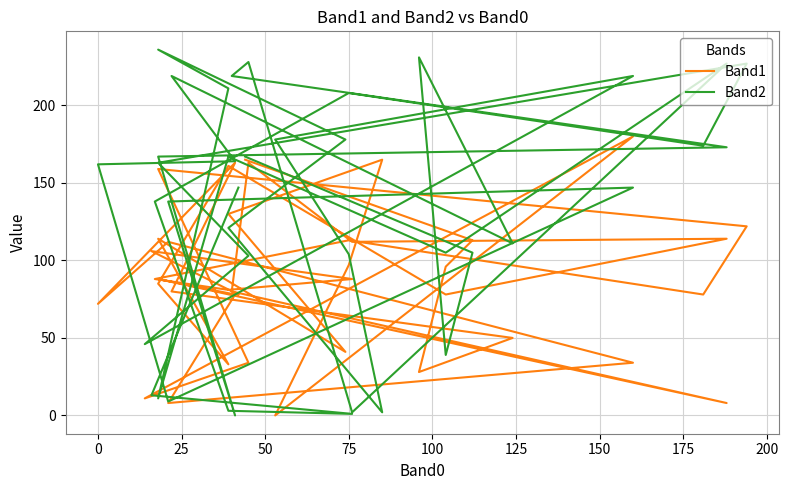

Is the value of Band2 at 16 greater than the value of Band1 at 37?

Yes